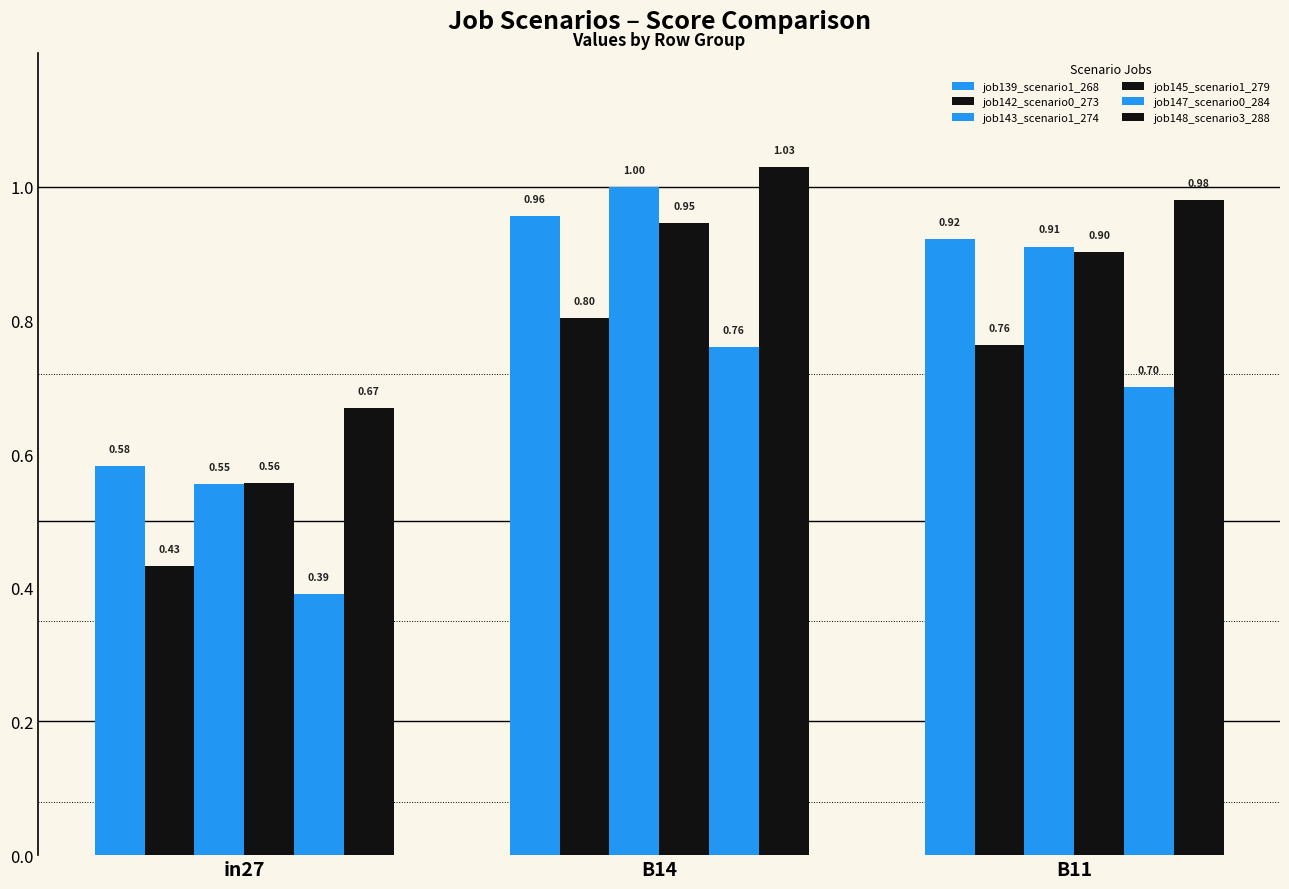

Are the bars grouped side by side (vs. stacked)?

Yes